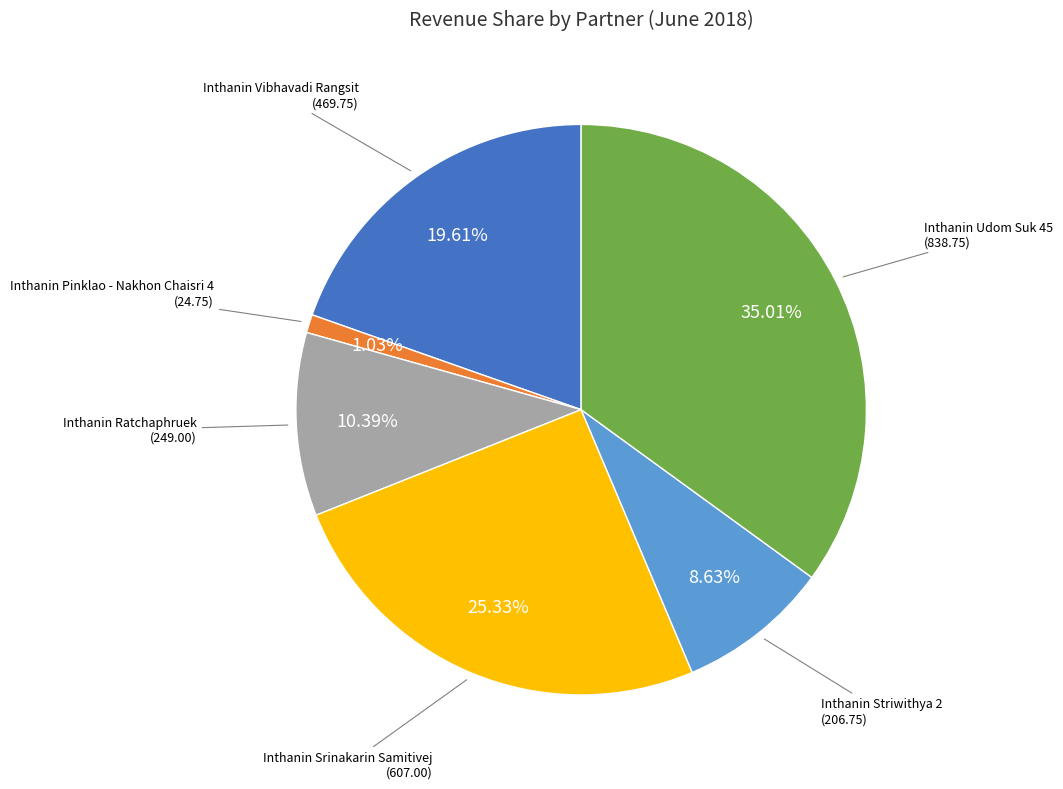

Is there any slice that represents more than half of the pie?

No